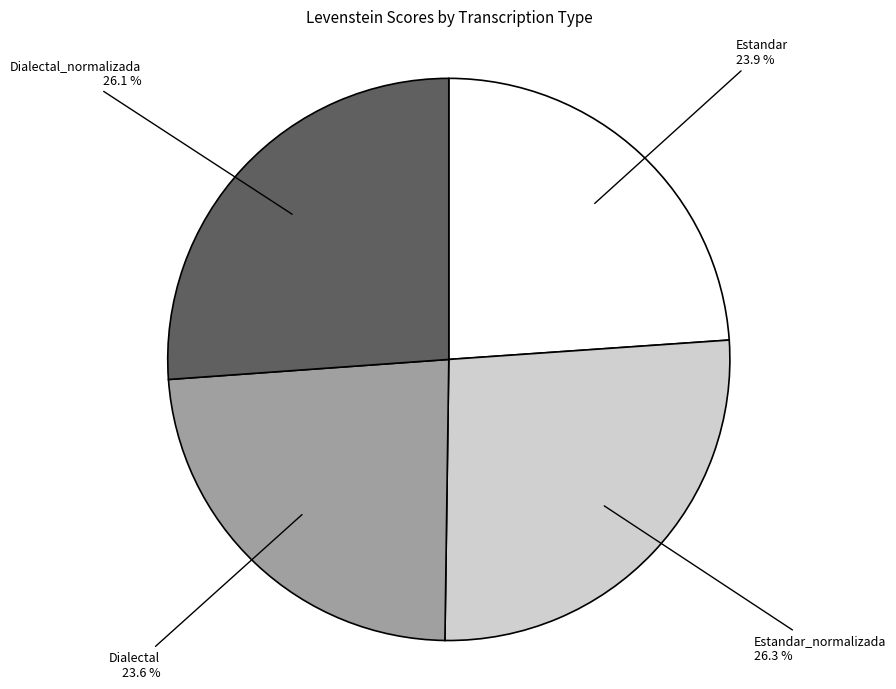

To the nearest percent, what is the combined percentage of Dialectal_normalizada and Estandar?

50%